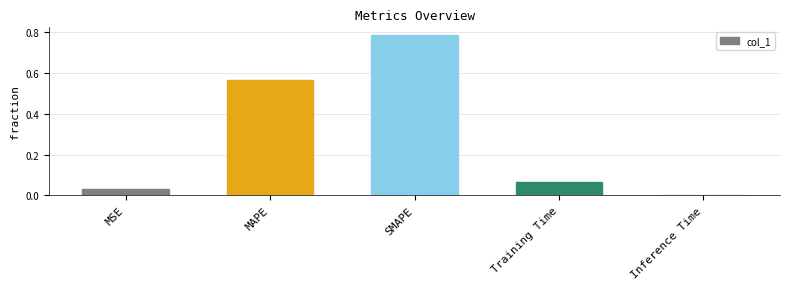

What is the sum of all values?

1.5